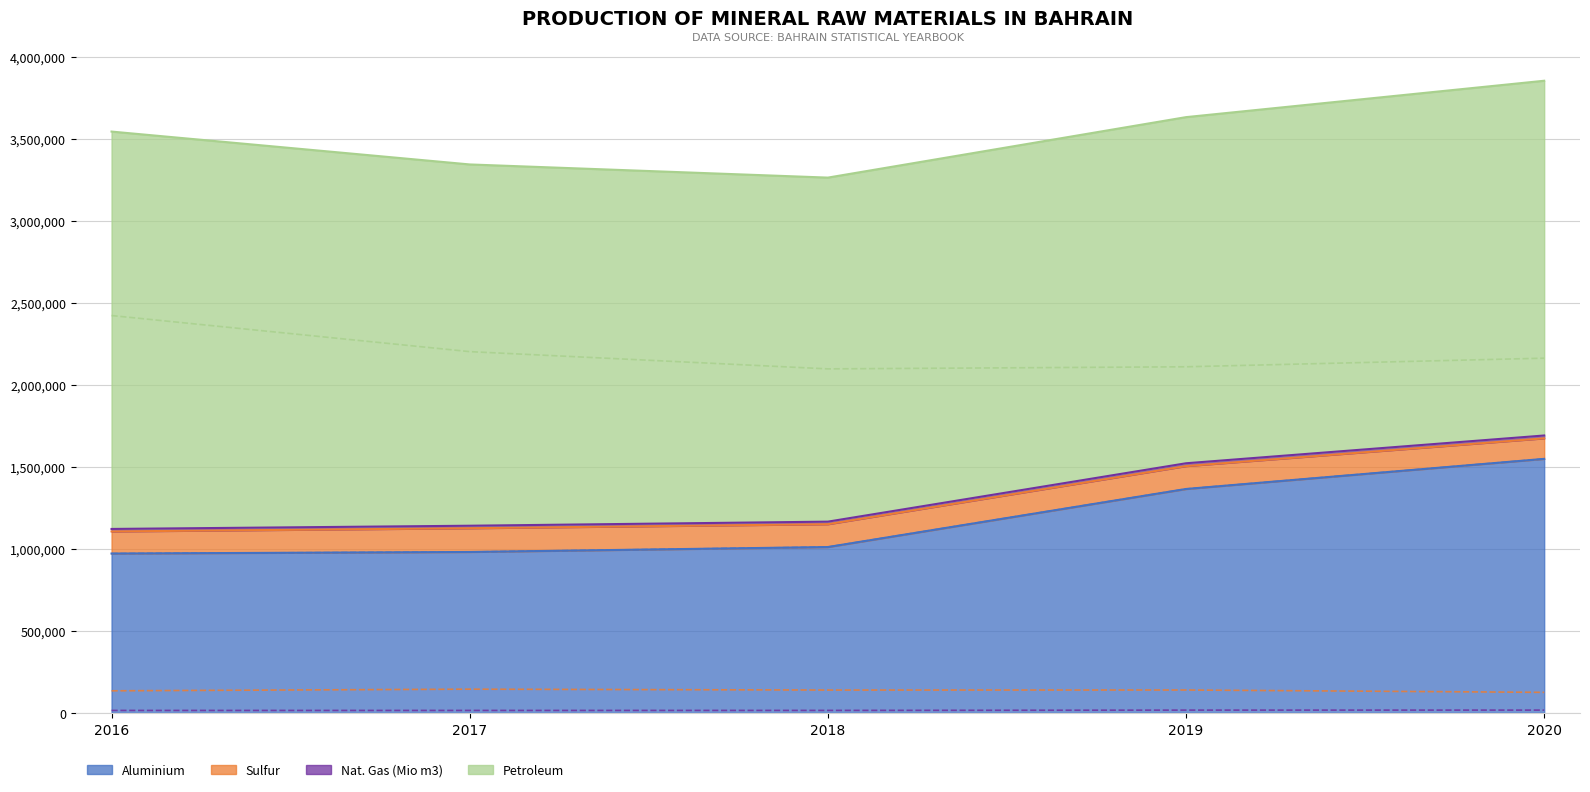

Does the chart have visible grid lines?

Yes